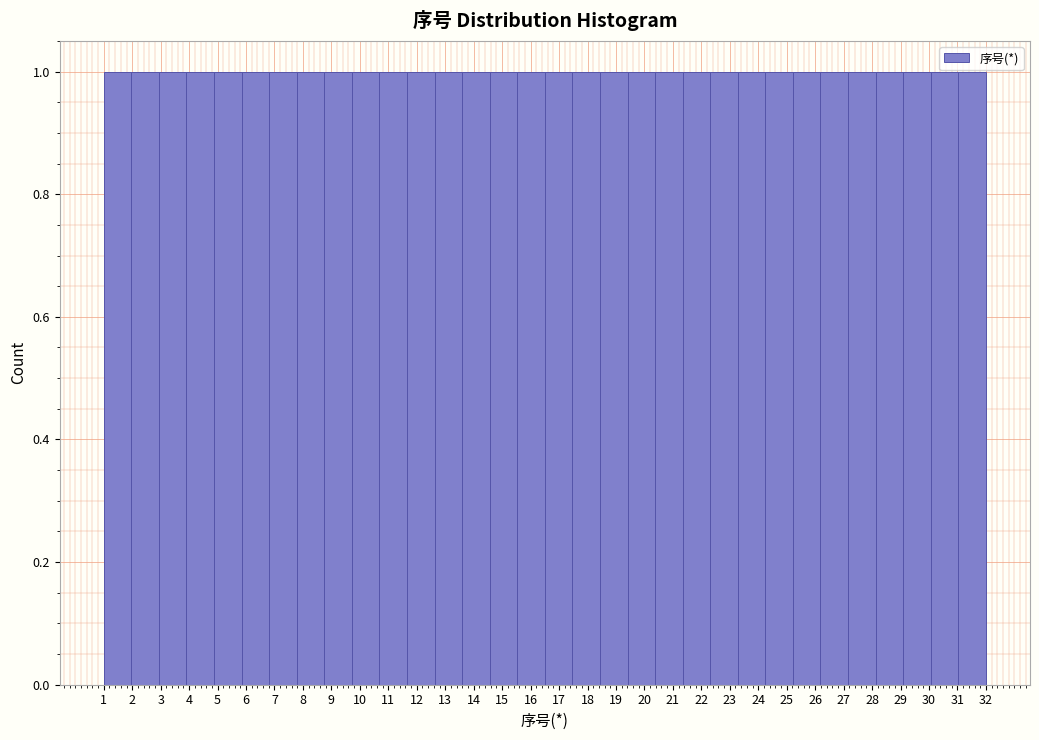

How tall is the bar that spans 28.1 to 29.1 on the x-axis? Neither the bar edges nor the heights are printed on the chart, so give them approximately, as read against the axes.

1